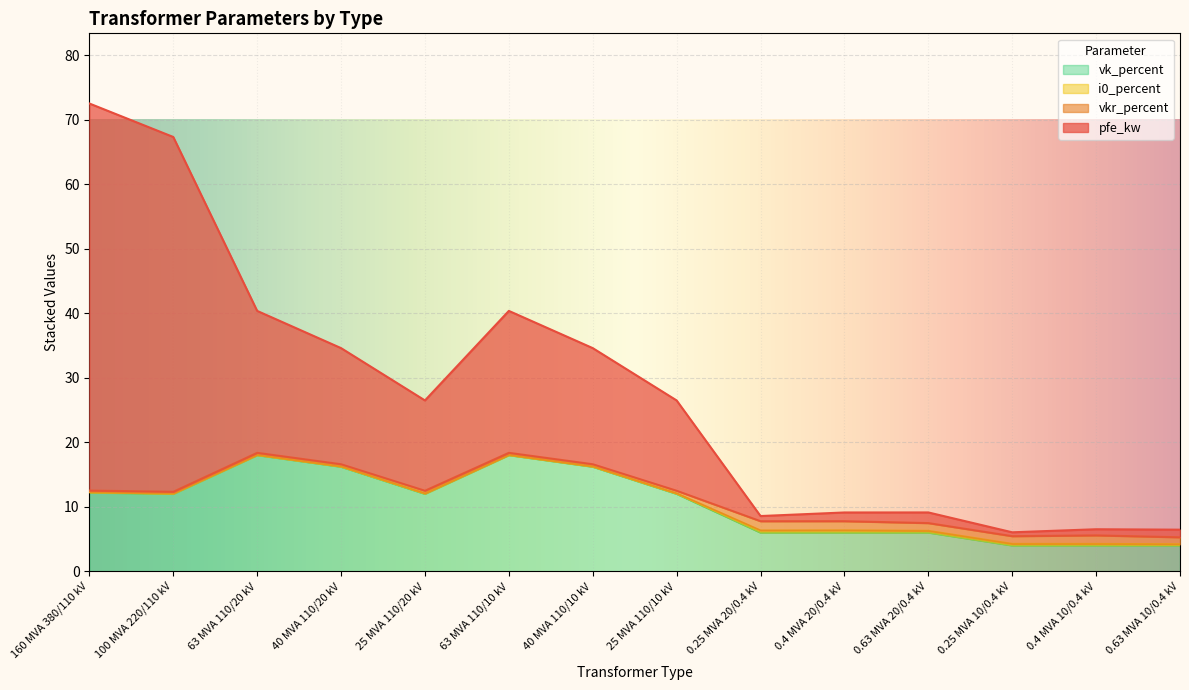

True or false: vk_percent has a value of 16.2 at 40 MVA 110/20 kV.

True